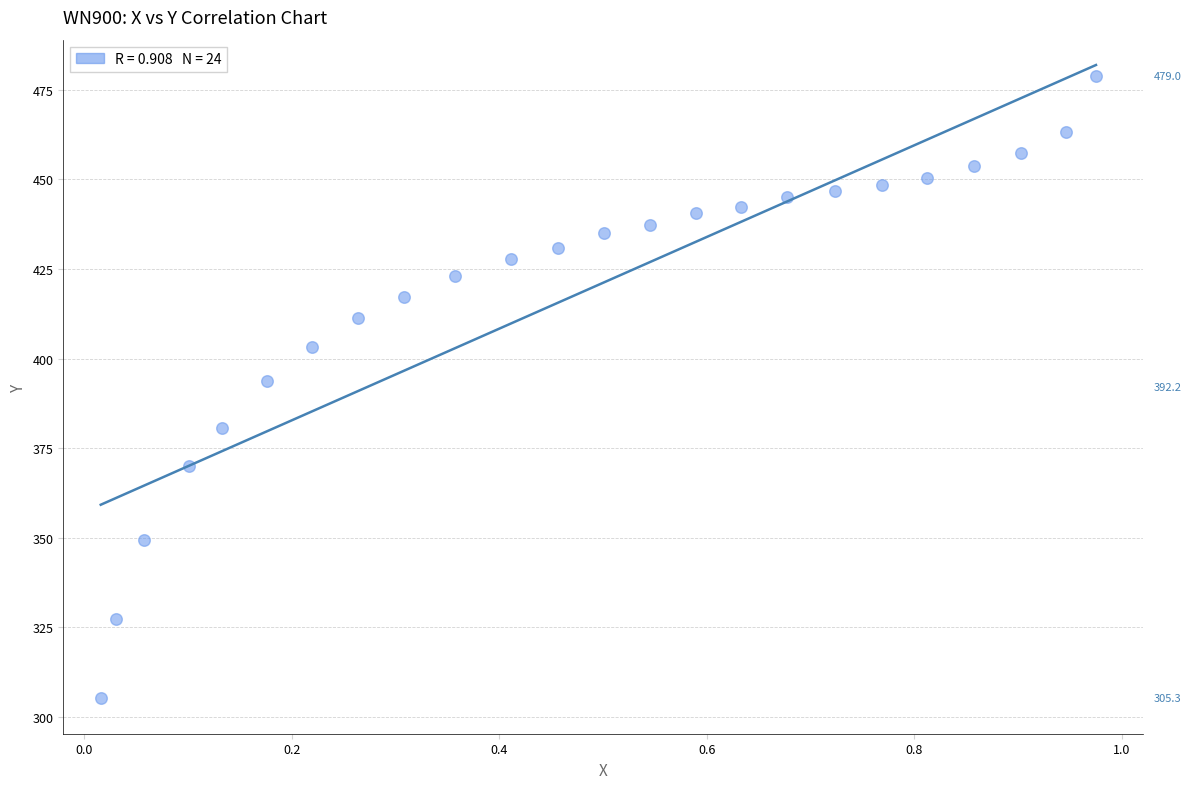

What is the range of Y values (max minus min)?

173.7